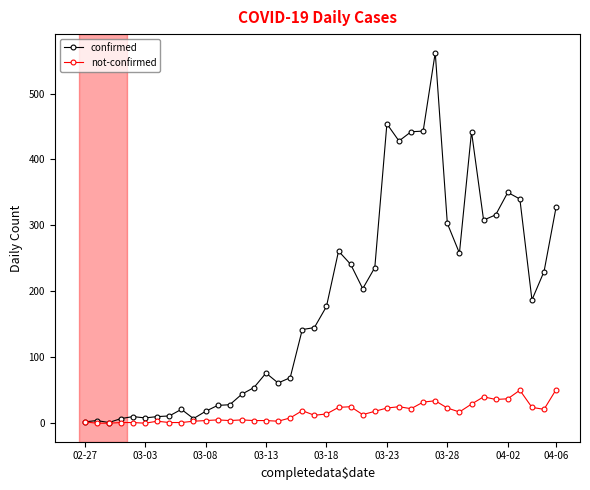

Rank the series by their average value, from lowest to highest.

not-confirmed, confirmed